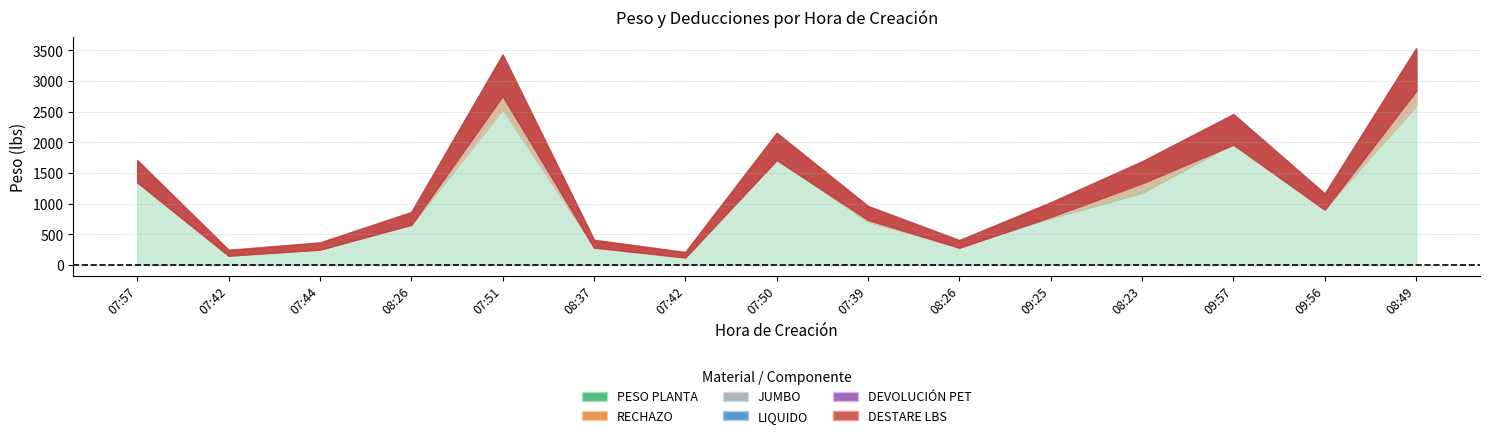

Where is RECHAZO nearest to the value 25?

08:49